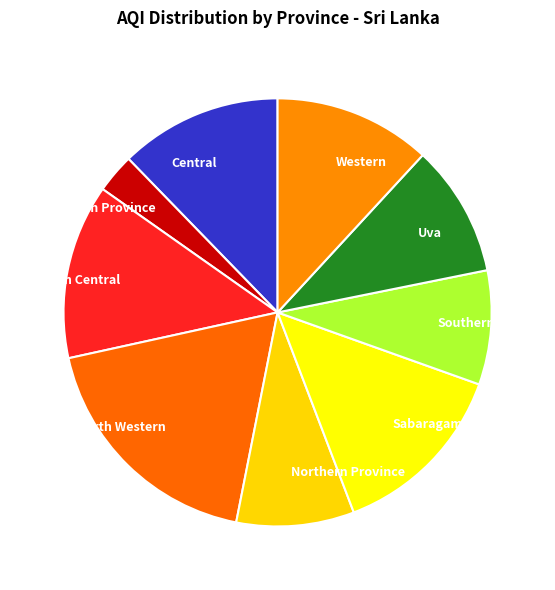

Do Southern and Central together represent more than half of the pie?

No